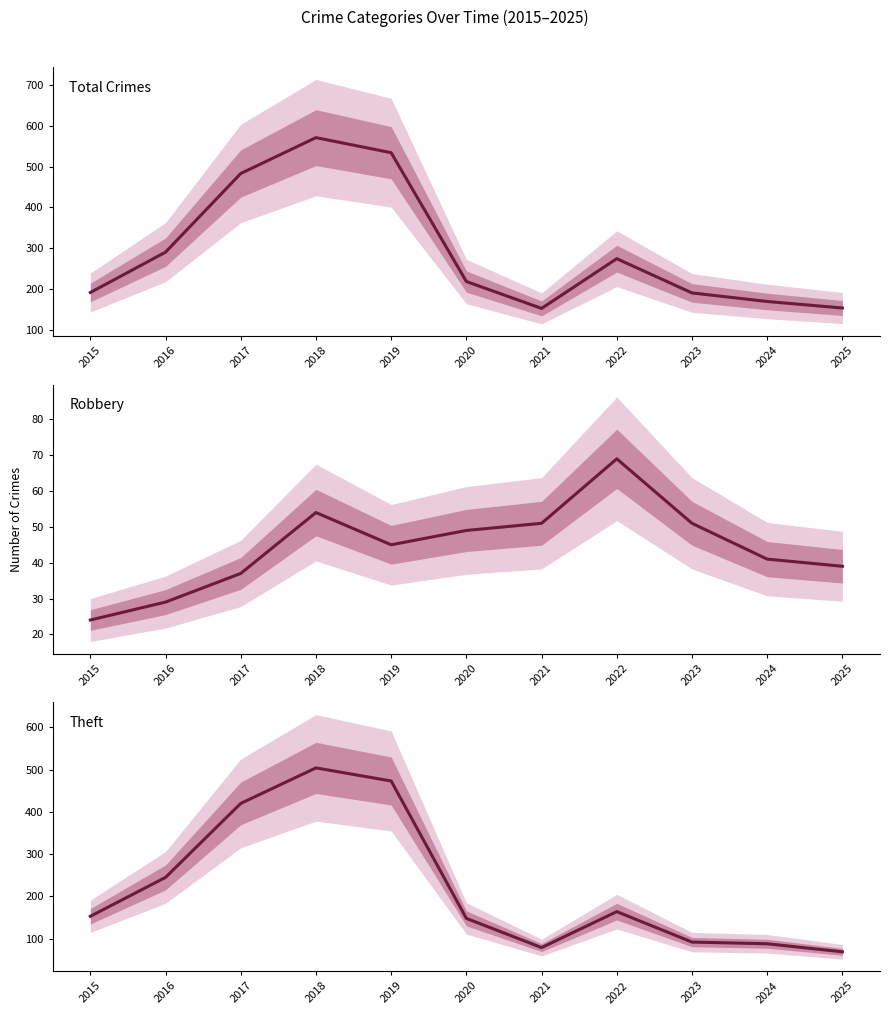

Rank the series by their average value, from highest to lowest.

Total, Theft, Robbery